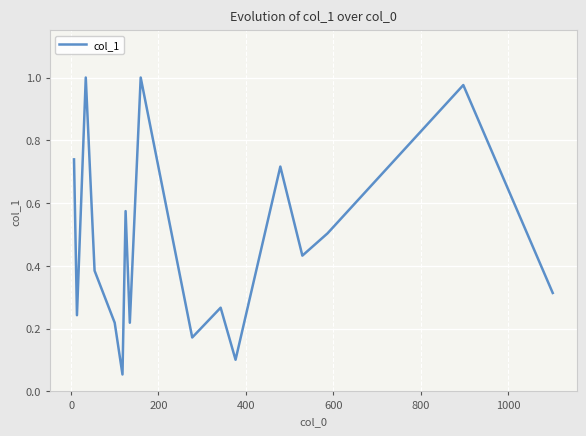

What is the difference between the maximum and minimum values?

0.9